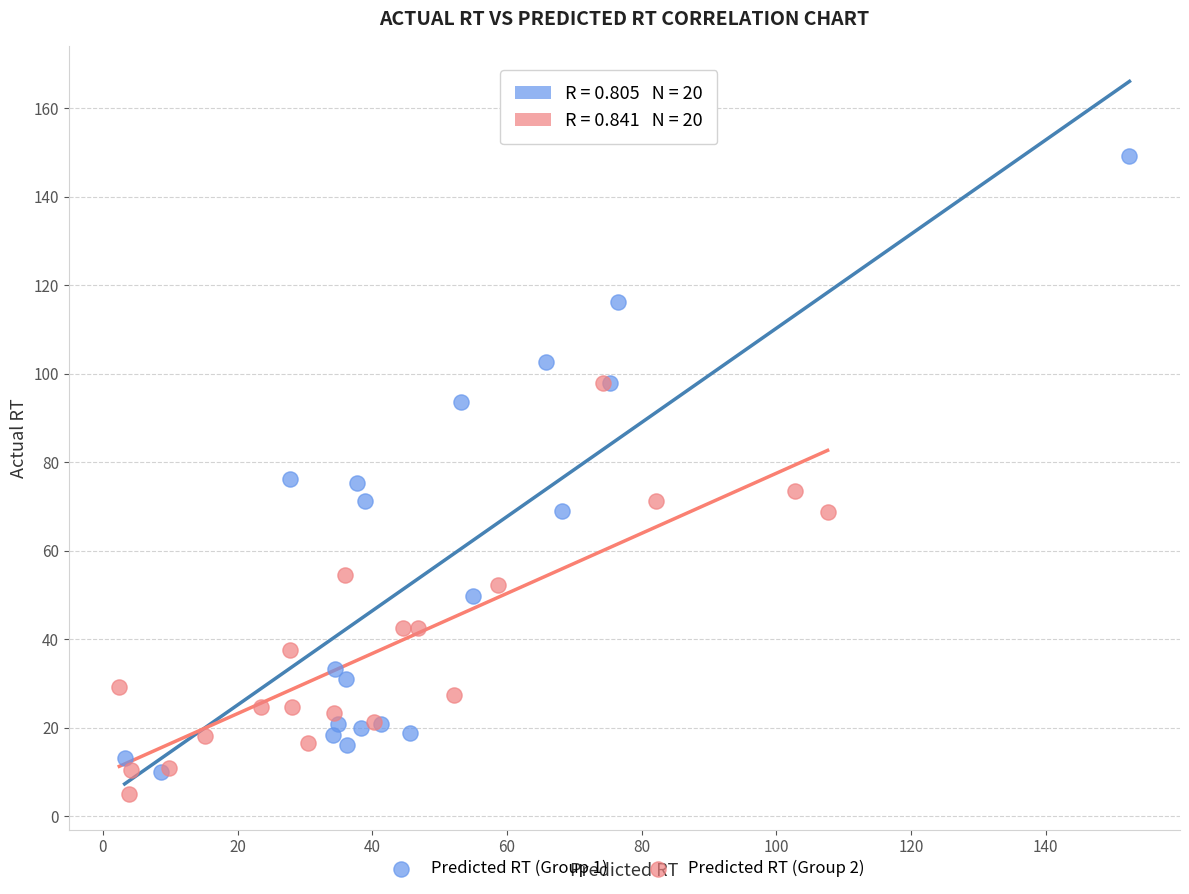

Which series contains the highest Y value?

Predicted RT (Group 1)